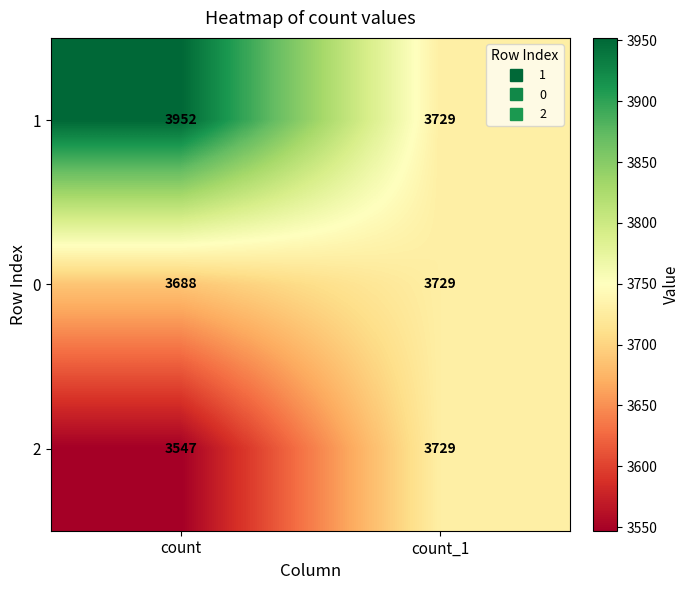

Which label corresponds to the smallest value in the chart?

count